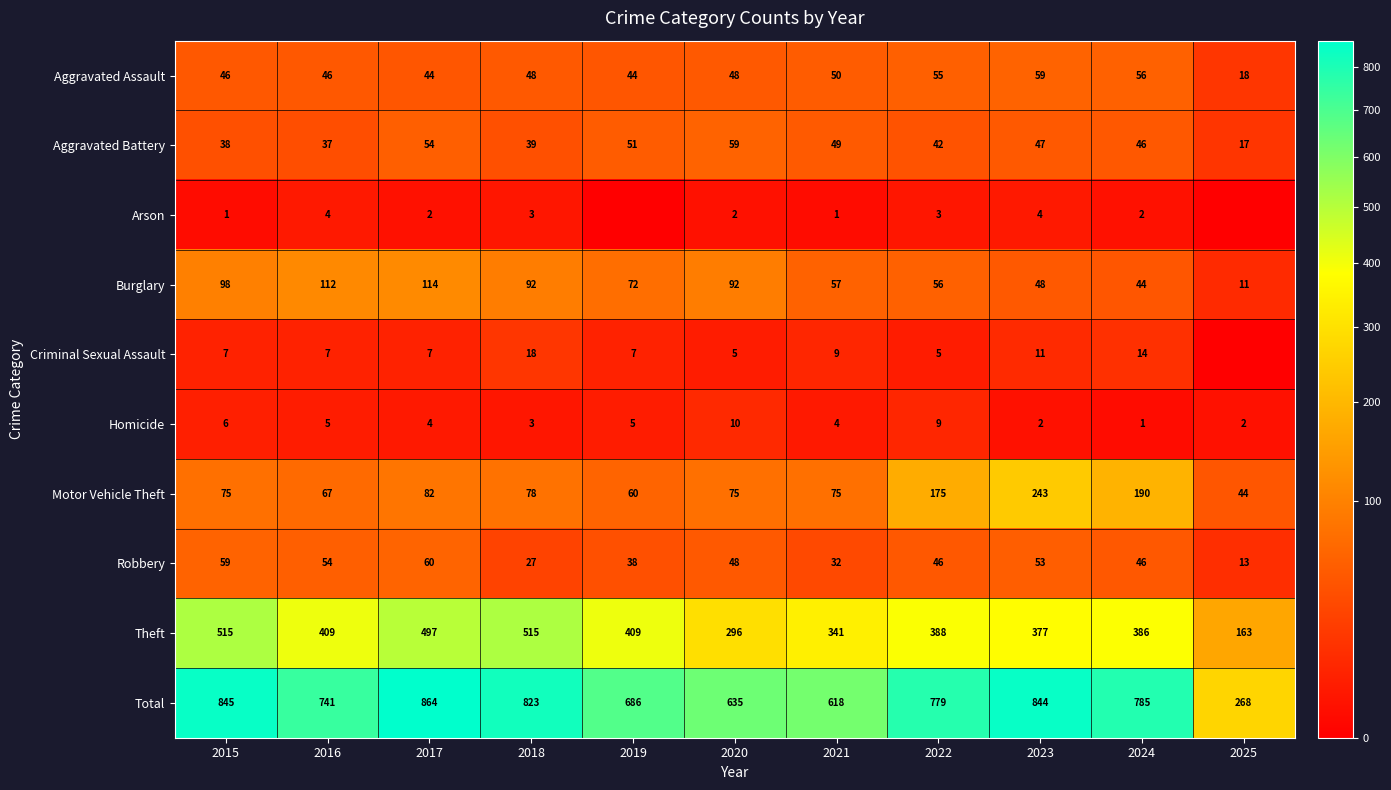

The value of Robbery at 2021 is 32. True or false?

True